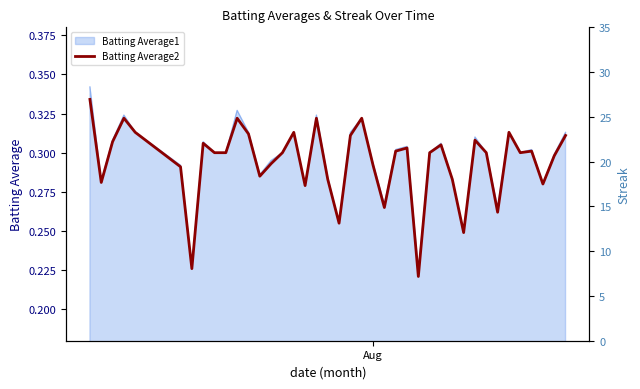

The chart shows a value of 0.1 at Aug. True or false?

False